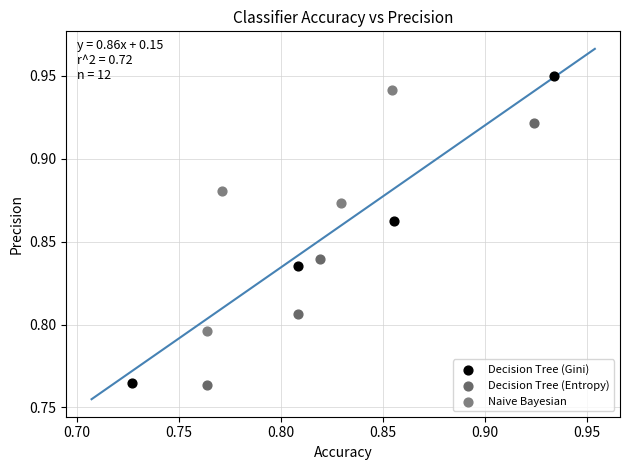

Which series reaches the maximum Y coordinate?

Decision Tree (Gini)